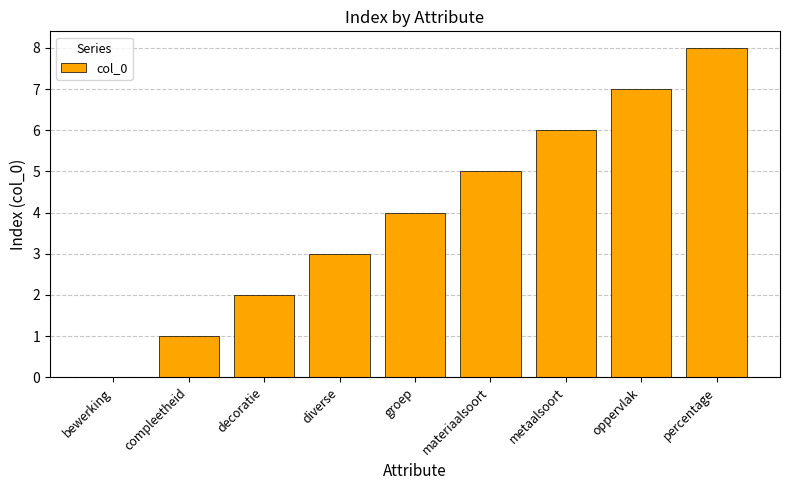

How many positive values are there?

8